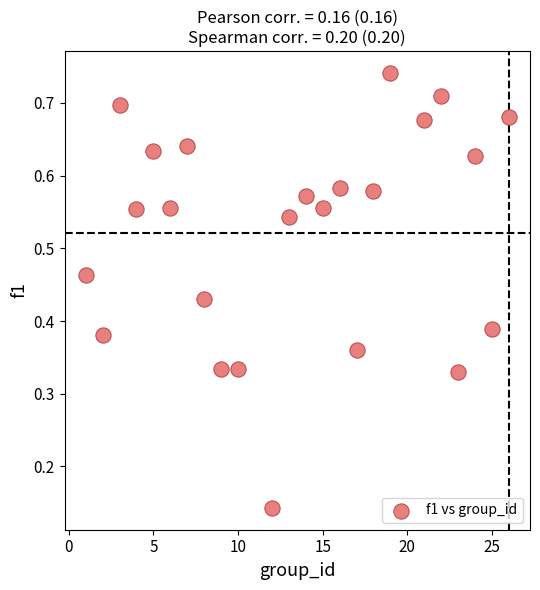

What is the range of X values (max minus min)?

25.0